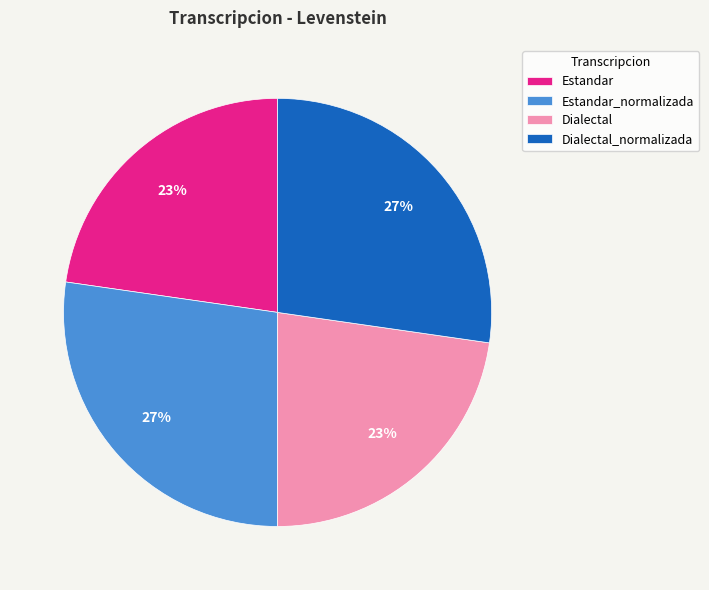

To the nearest percent, what is the average slice percentage?

25%